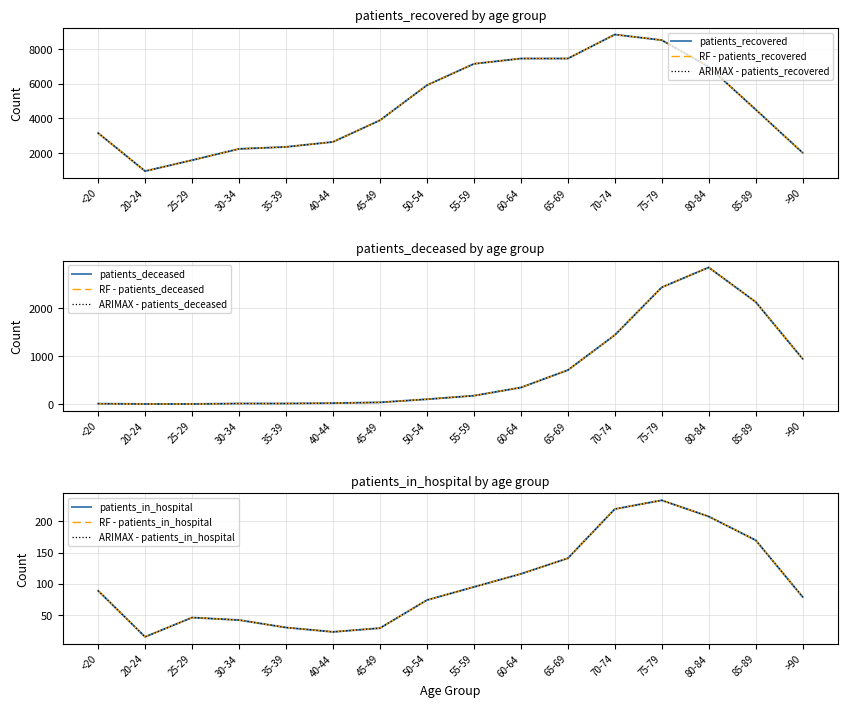

Which series changed the most between 70-74 and 80-84?

patients_recovered